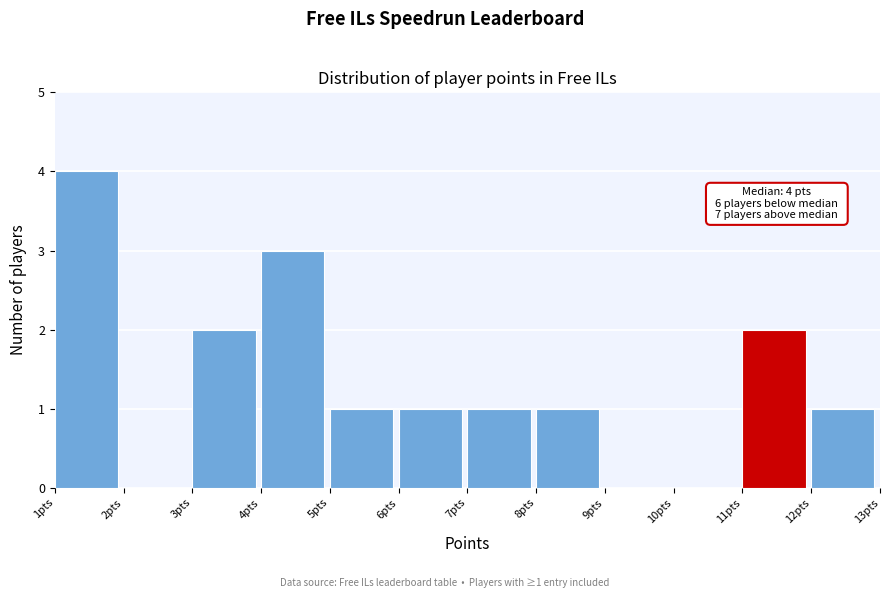

Over which range of the x-axis is the bar tallest?

1 to 2